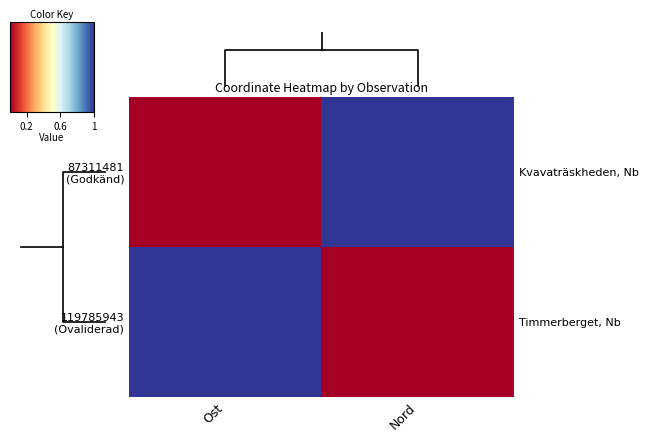

Read the 119785943 (Ovaliderad) value at Ost.

1